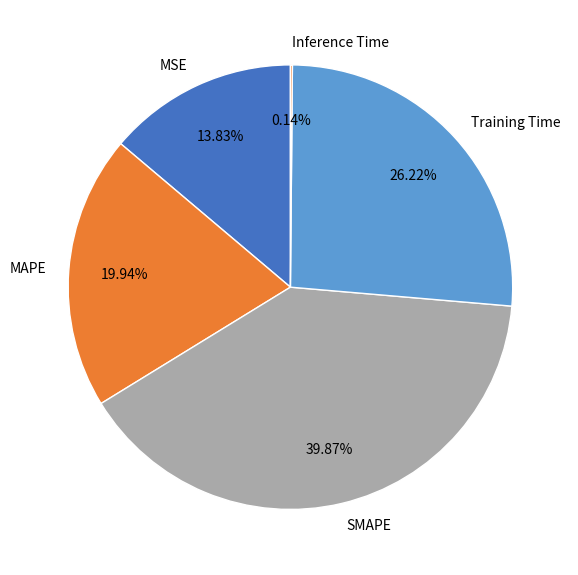

Between Training Time and MSE, which is larger?

Training Time